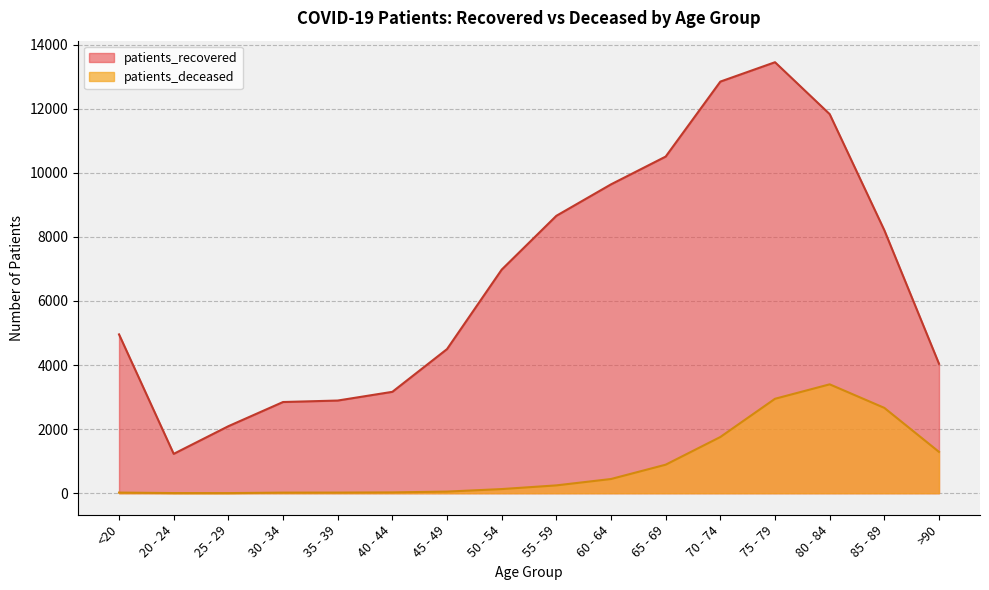

Rank the categories by patients_deceased value from highest to lowest.

80 - 84, 75 - 79, 85 - 89, 70 - 74, >90, 65 - 69, 60 - 64, 55 - 59, 50 - 54, 45 - 49, 40 - 44, <20, 35 - 39, 30 - 34, 20 - 24, 25 - 29